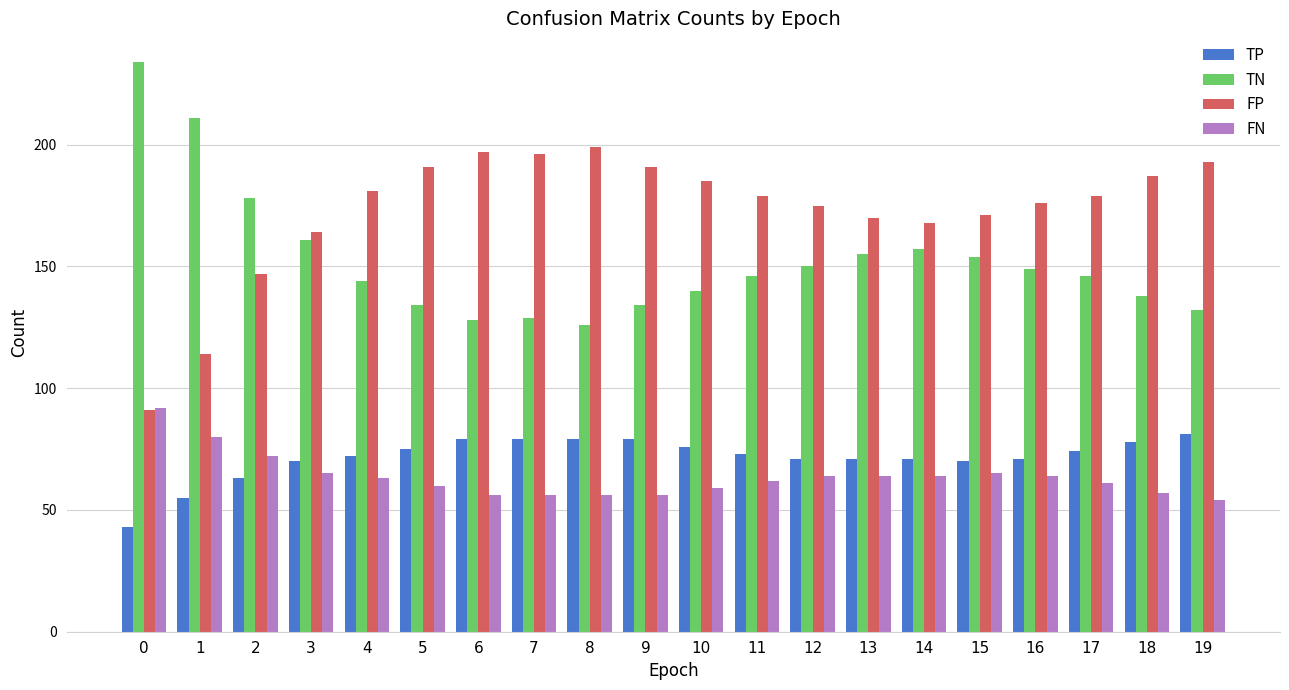

How many bars are there in each group?

4